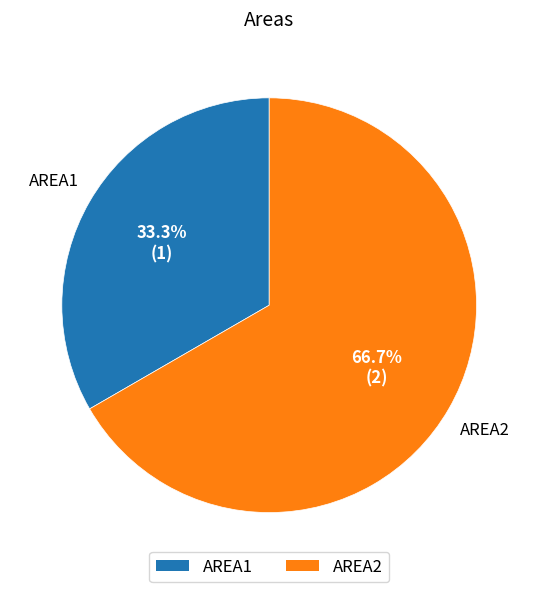

What is the majority slice?

AREA2